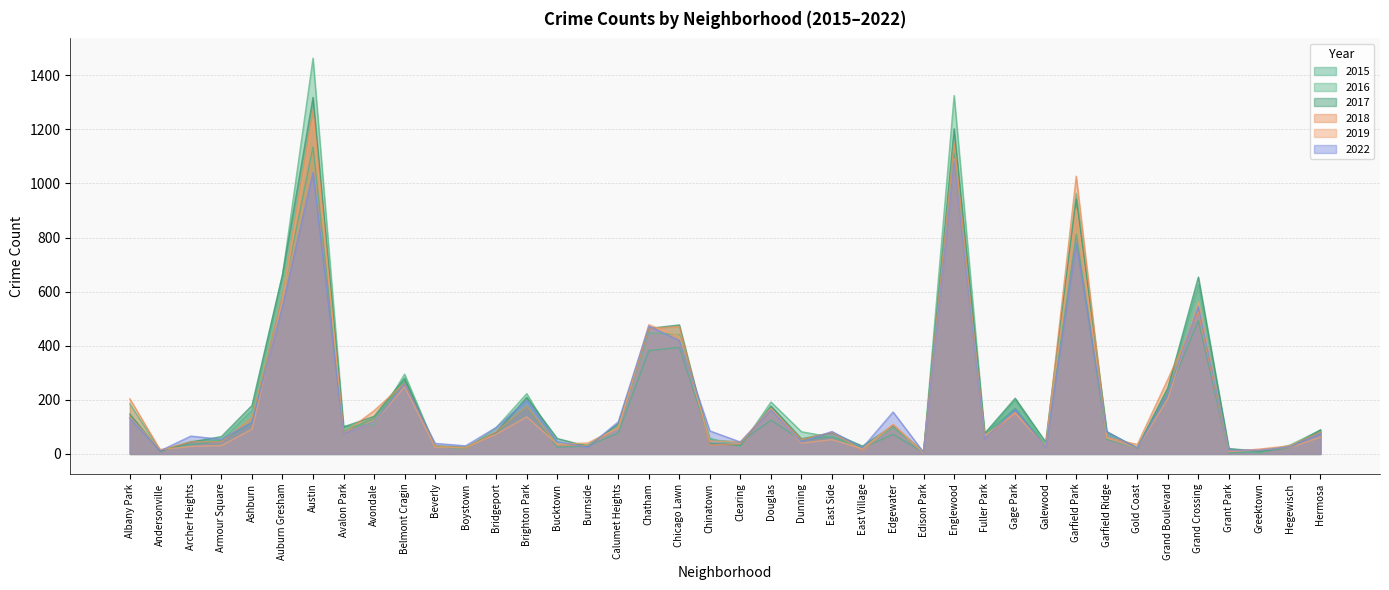

In 2022, how many points are higher than both neighbors (excluding endpoints)?

12